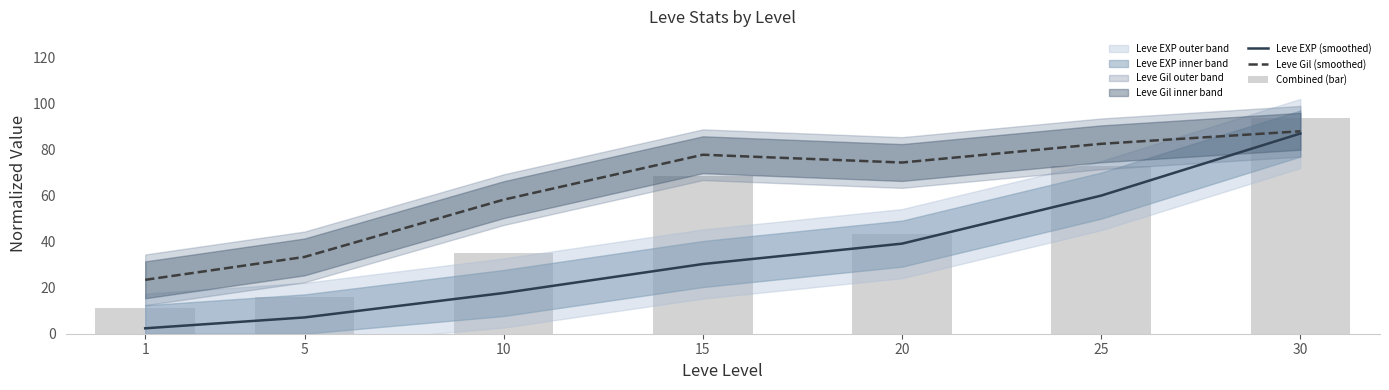

What is the difference between the maximum and minimum values in the Leve Gil (smoothed) series?

64.5